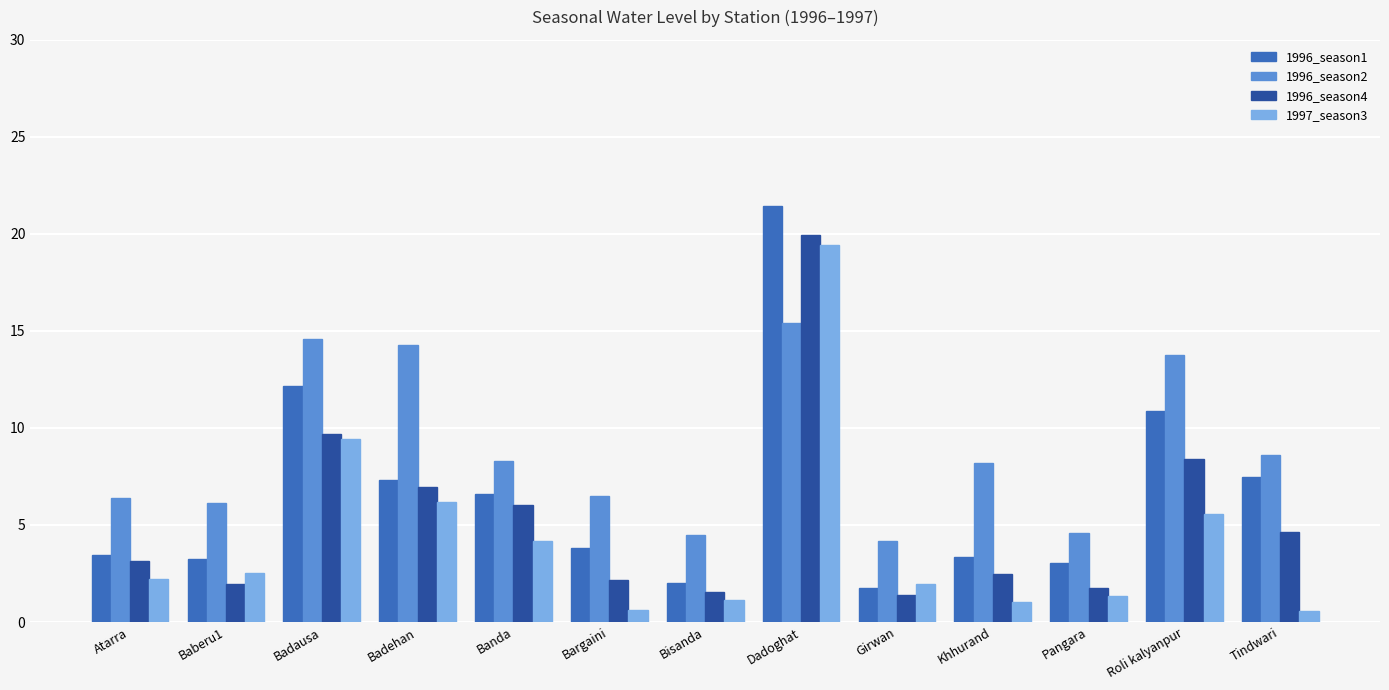

The 1996_season2 series shows 6.5 at Bargaini. True or false?

True